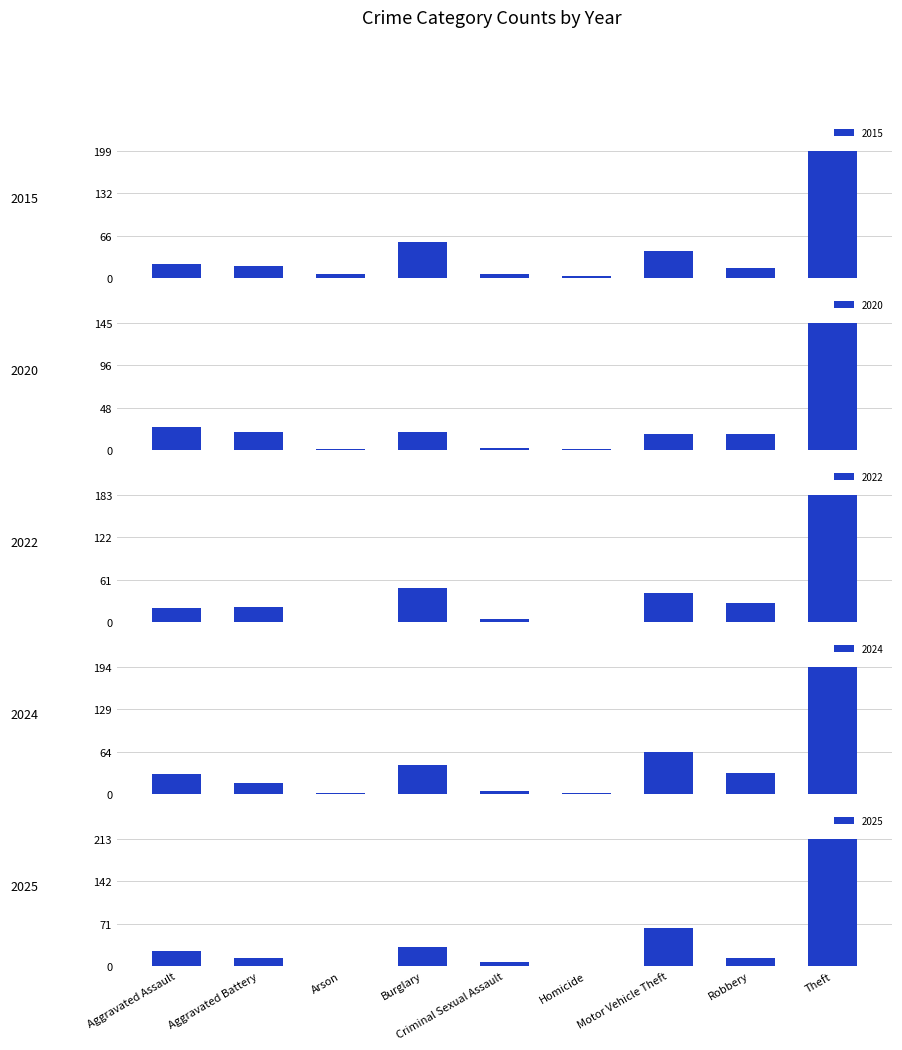

The 2019 series shows -81 at Arson. True or false?

False